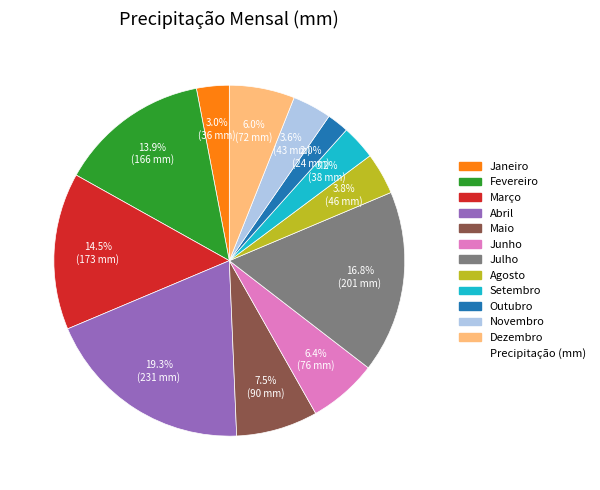

Is there any slice that represents more than half of the pie?

No